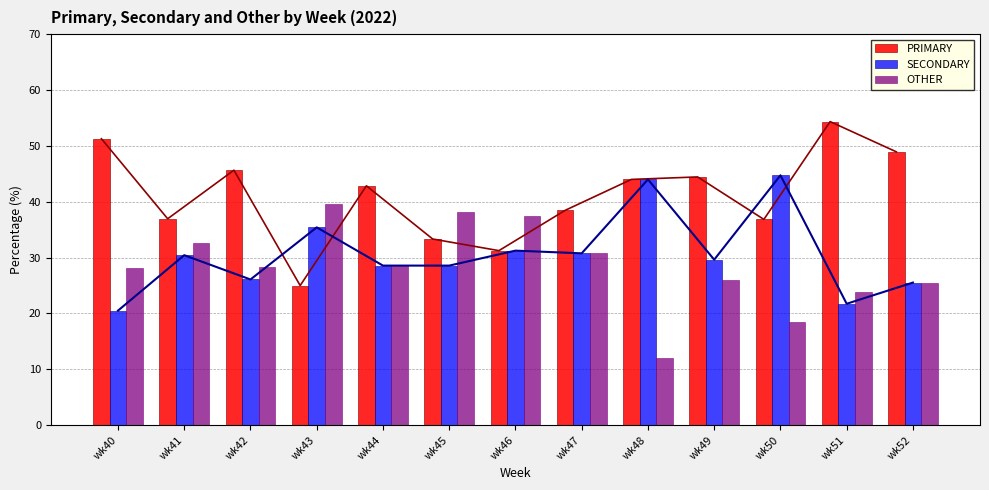

What is the spread (max minus min) of values at wk48?

32.0